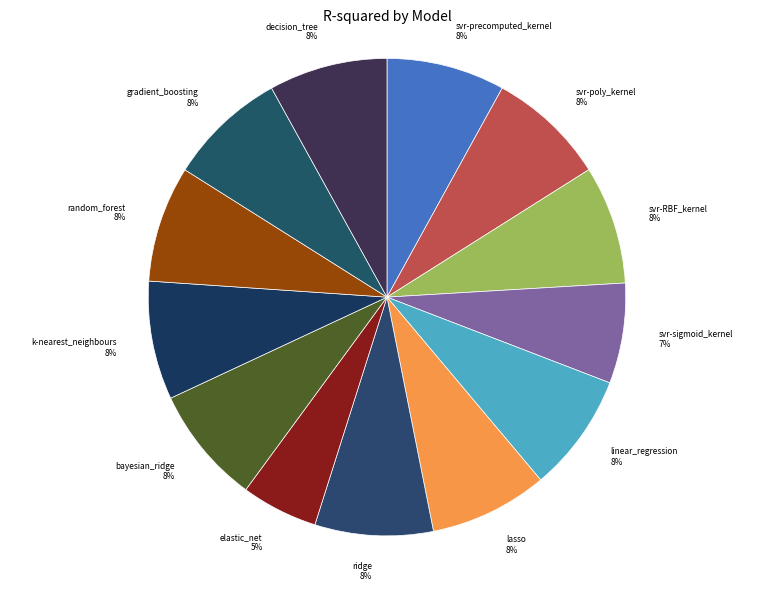

Is there any slice that represents more than half of the pie?

No